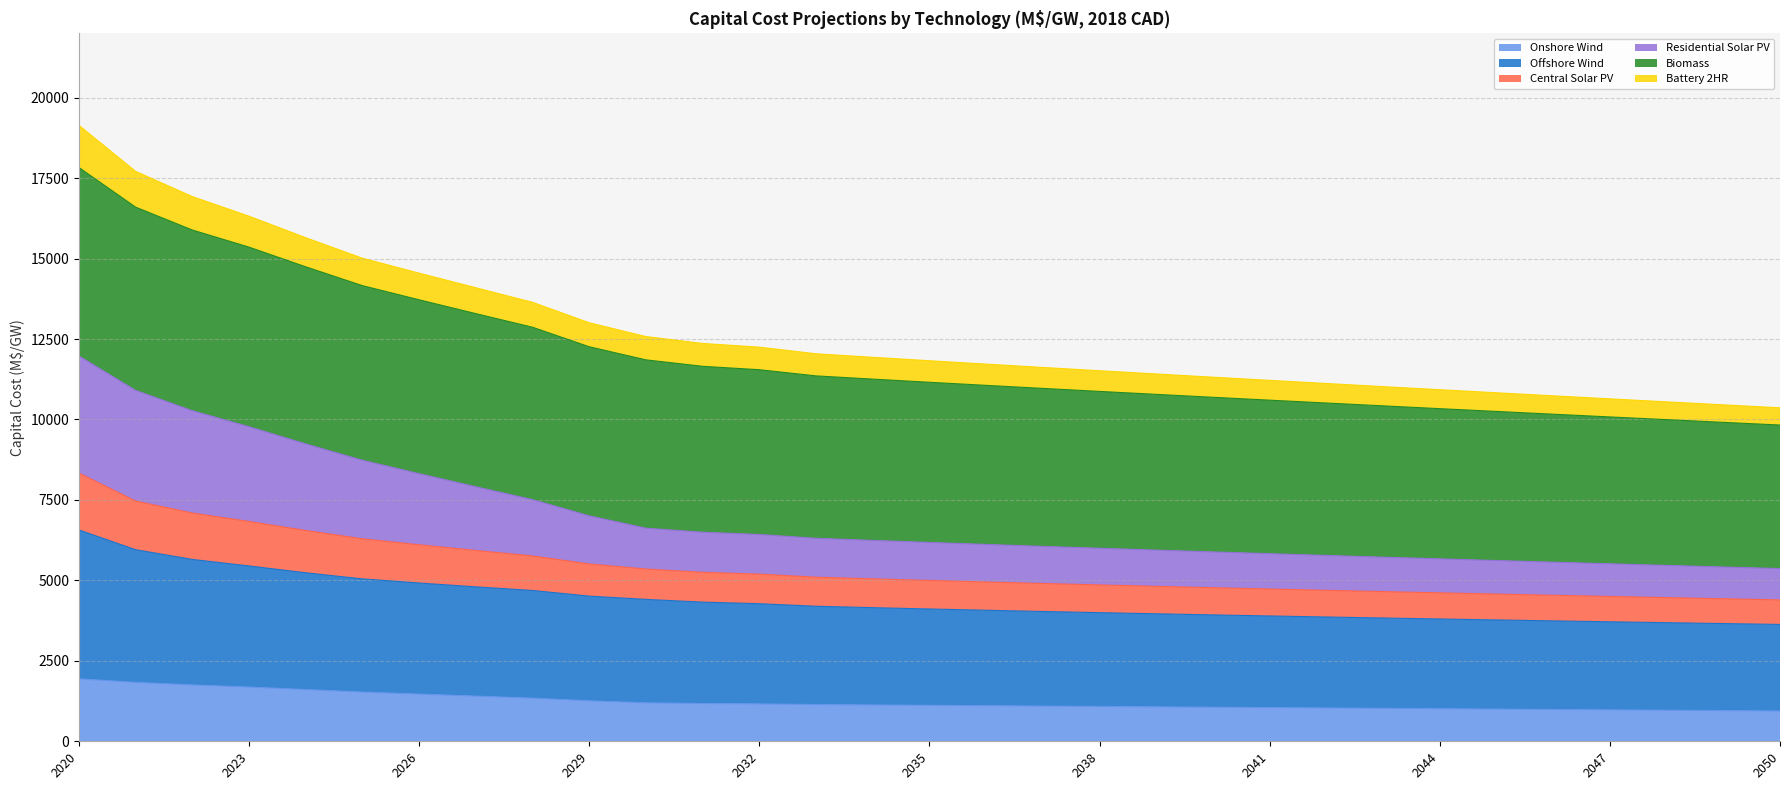

What is the total value across all series at 2041?

11215.7